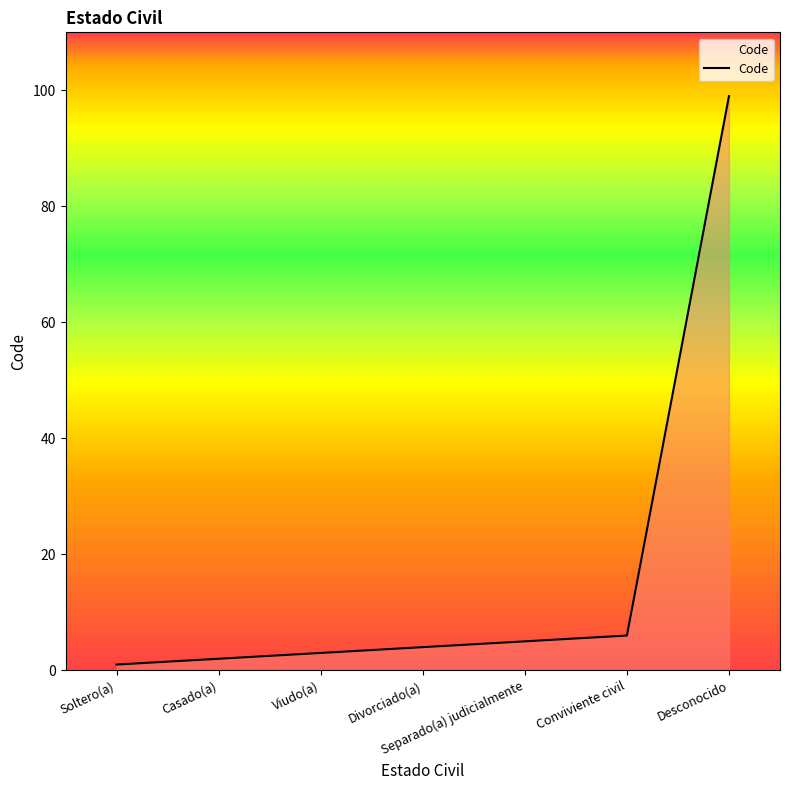

Rank the categories by value from lowest to highest.

Soltero(a), Casado(a), Viudo(a), Divorciado(a), Separado(a) judicialmente, Conviviente civil, Desconocido